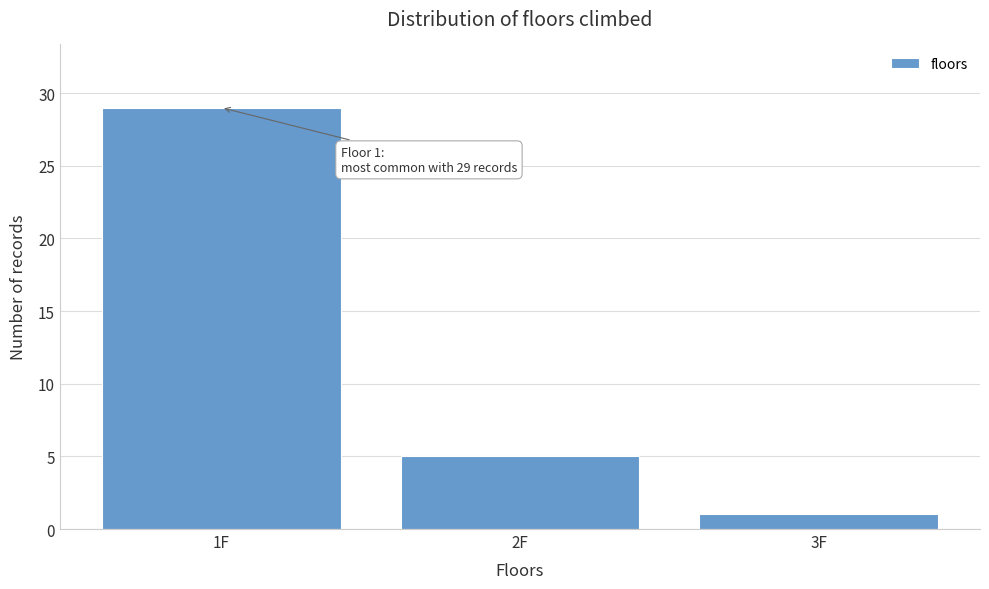

Reading left to right, what are all the values shown in this chart?

1F=29	2F=5	3F=1